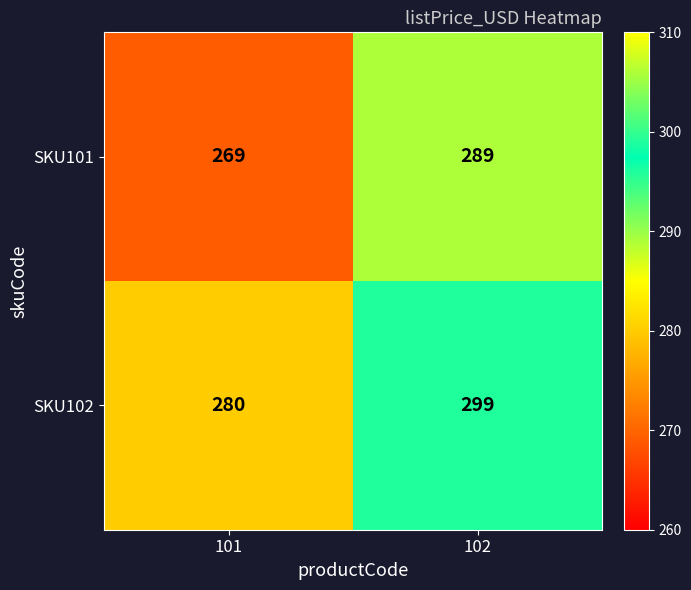

Which category has the lowest value in the SKU101 series?

101